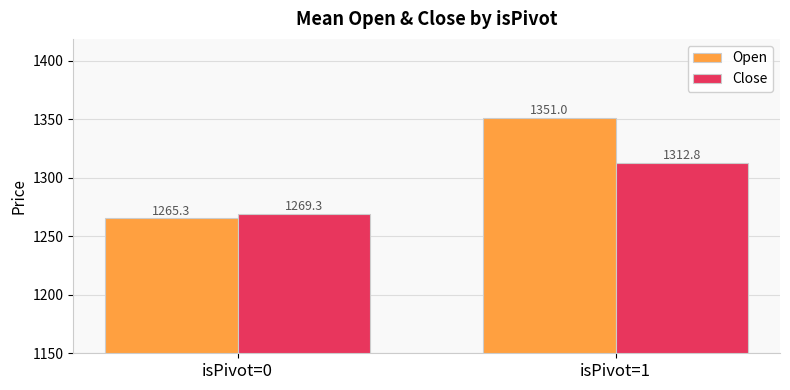

What is the maximum value shown in the chart?

1351.0